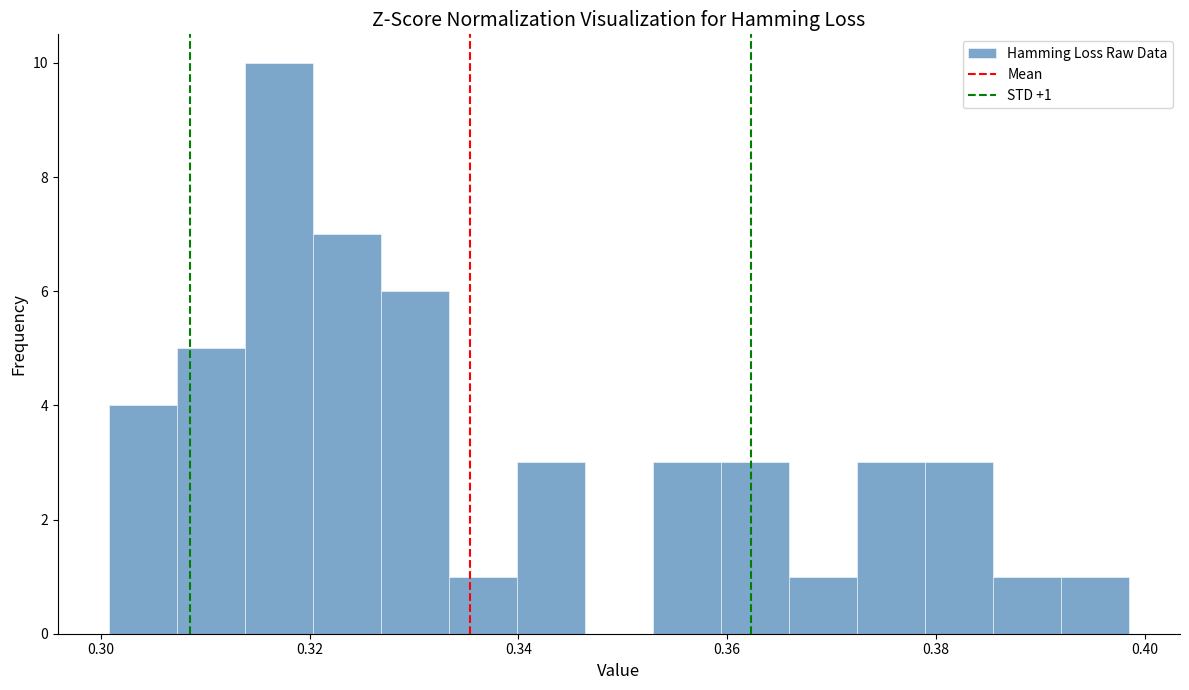

Read against the x-axis, roughly where is the centre of the tallest bar?

0.318